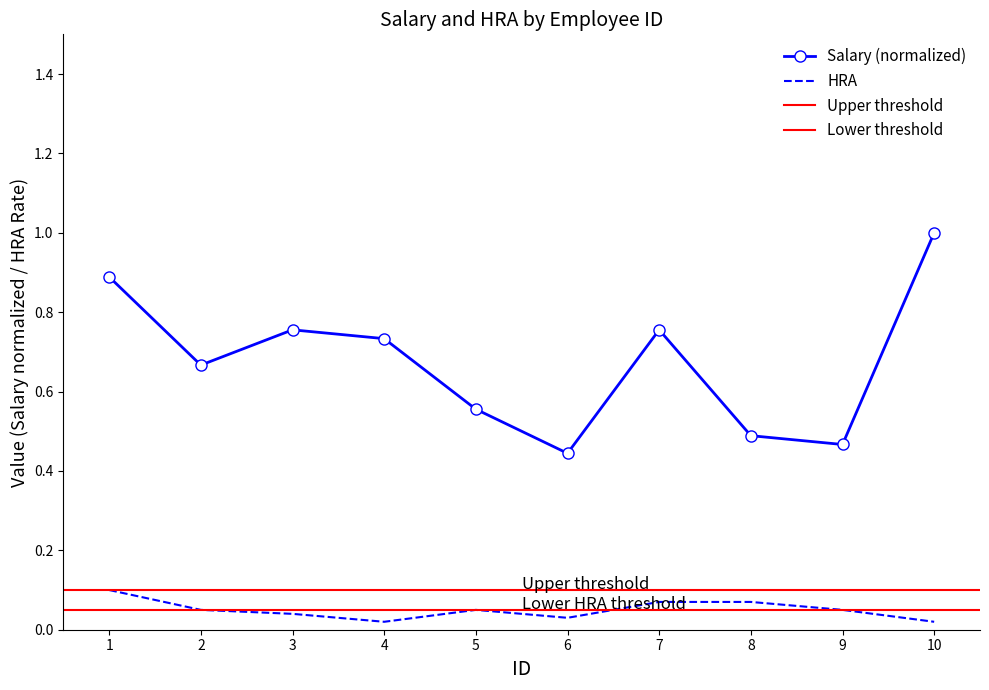

True or false: HRA and Salary cross at least once.

False